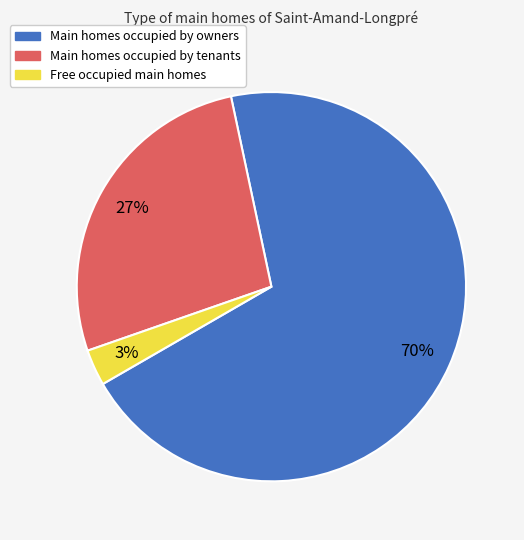

Is there any slice that represents more than half of the pie?

Yes